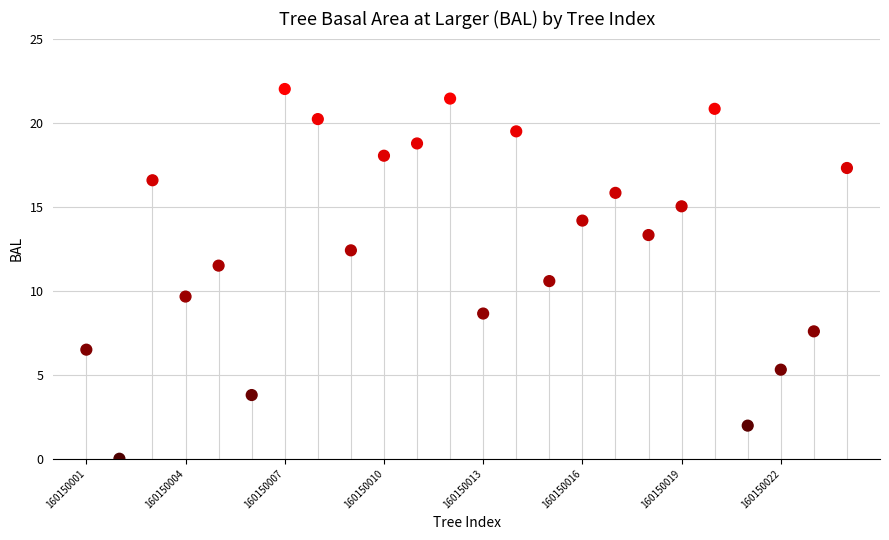

What is the range of Y values (max minus min)?

22.0